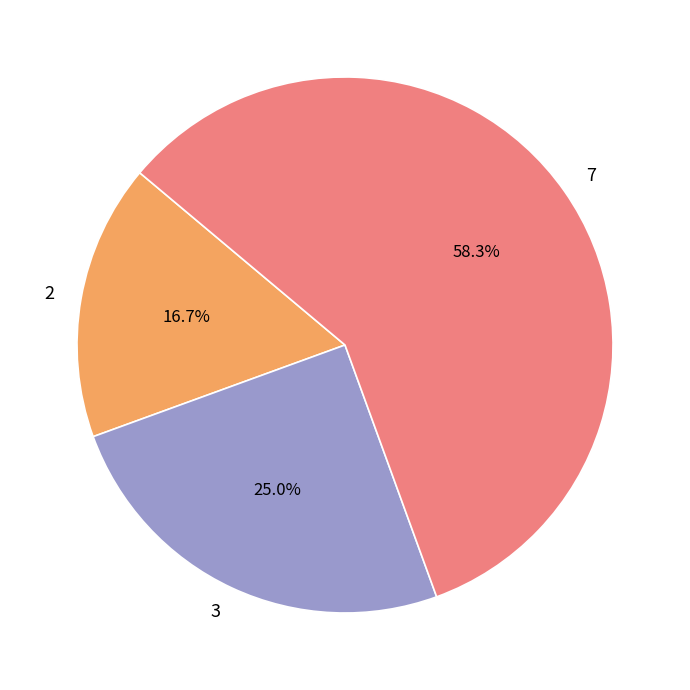

Is 7 the majority of the pie?

Yes